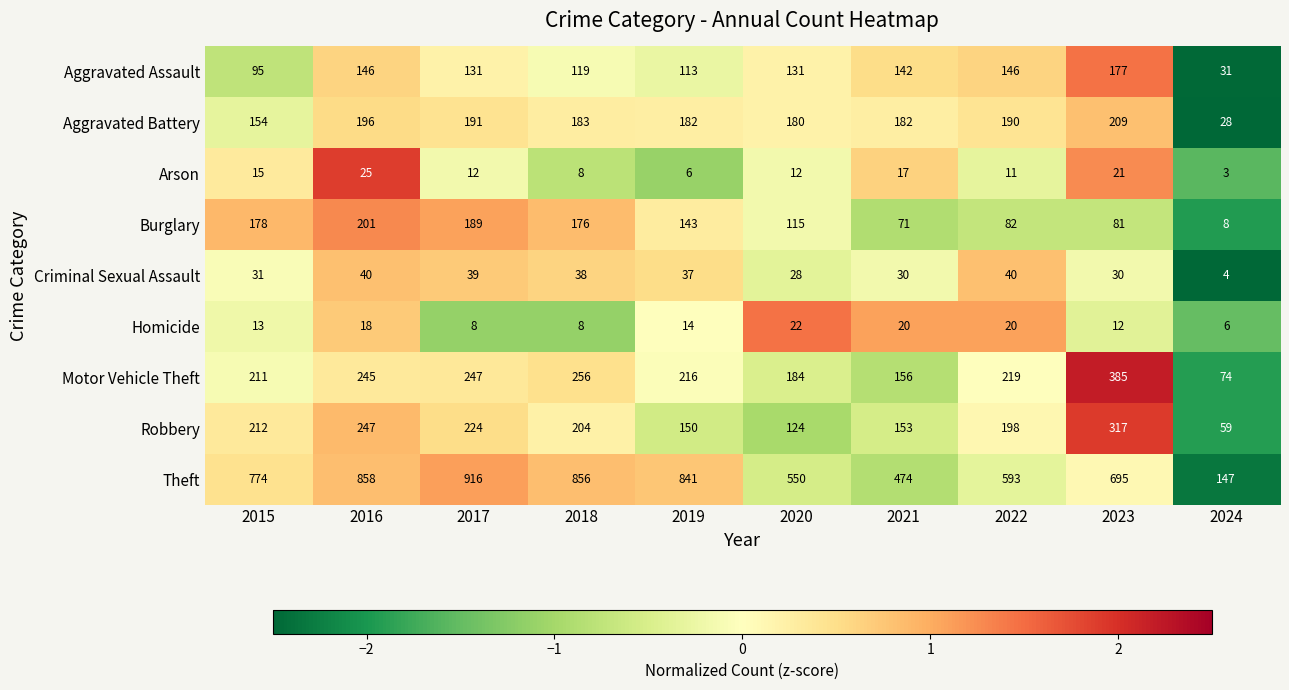

How many categories are shown in the chart?

10